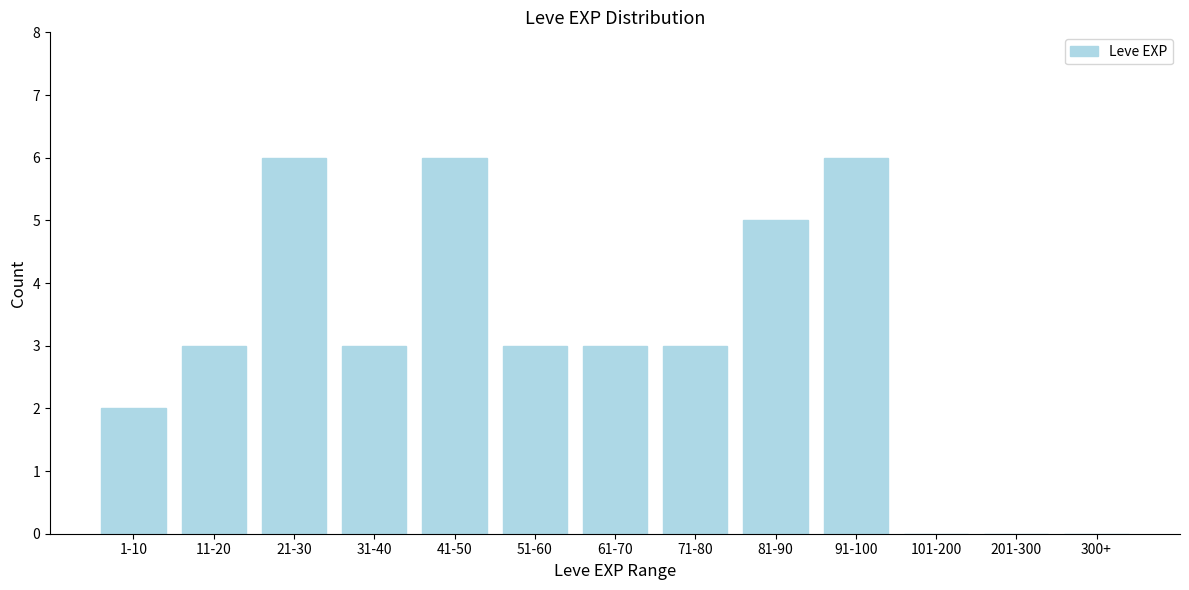

Reading left to right, transcribe all the data shown in this chart.

1-10=2	11-20=3	21-30=6	31-40=3	41-50=6	51-60=3	61-70=3	71-80=3	81-90=5	91-100=6	101-200=0	201-300=0	300+=0